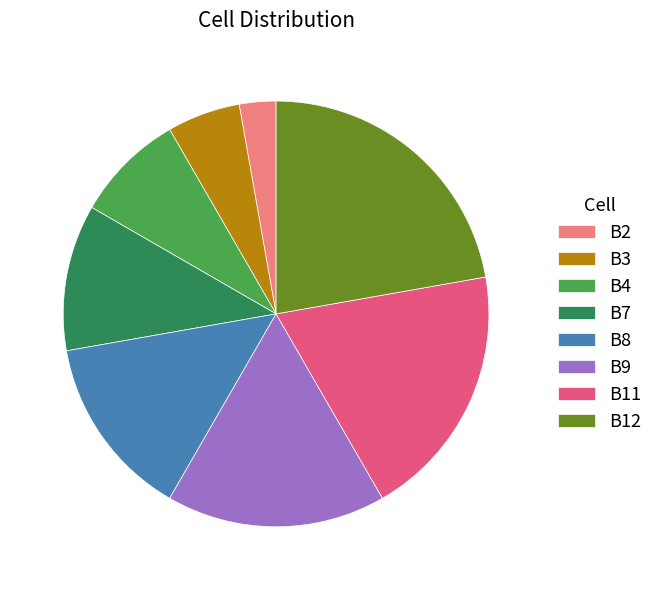

The B12 slice represents 32% of the pie. True or false?

False